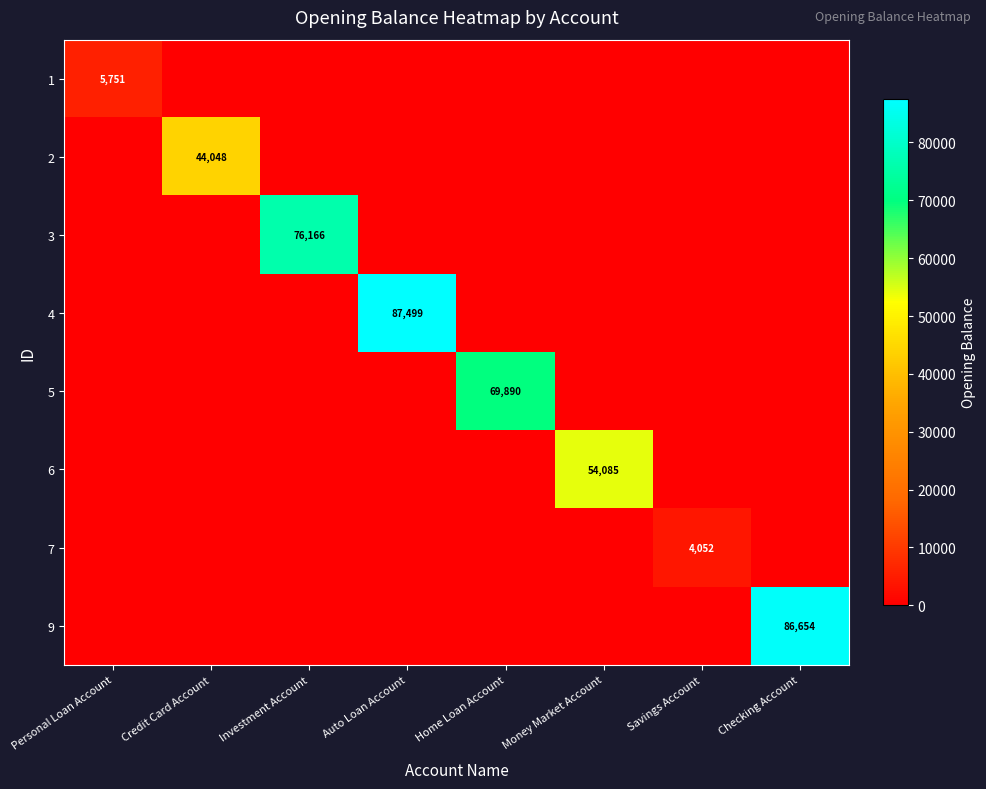

True or false: 5 has a value of 42074 at Home Loan Account.

False